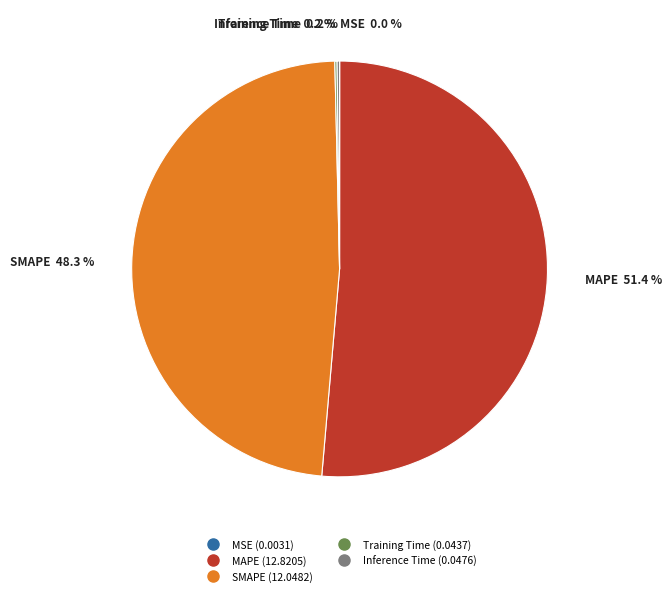

What is the largest slice in the pie chart?

MAPE